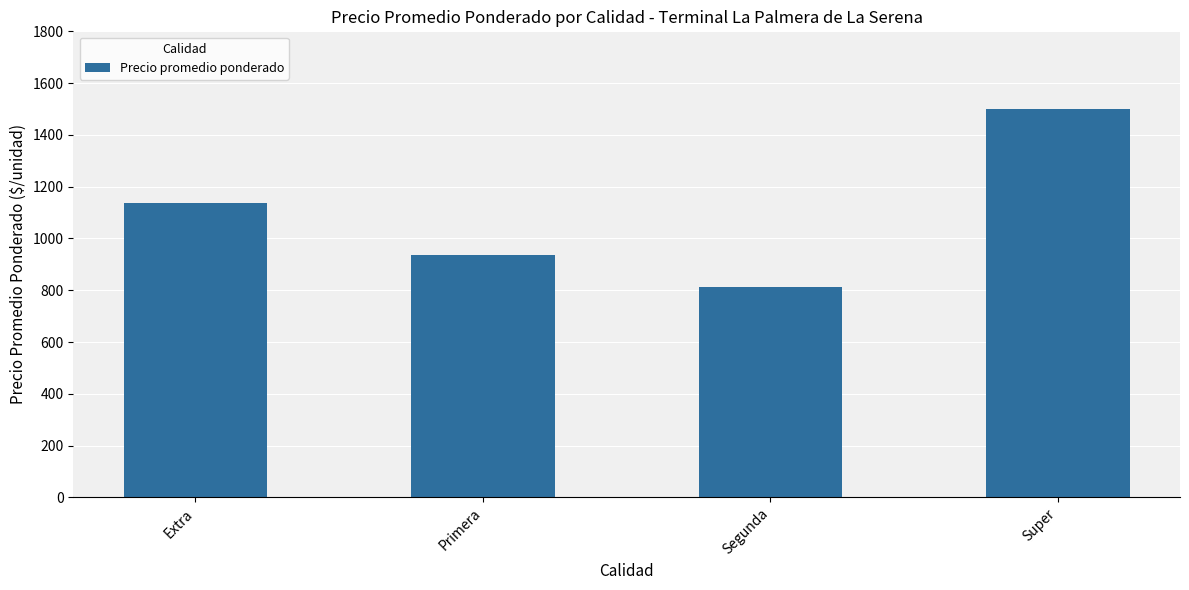

Which label corresponds to the smallest value in the chart?

Segunda